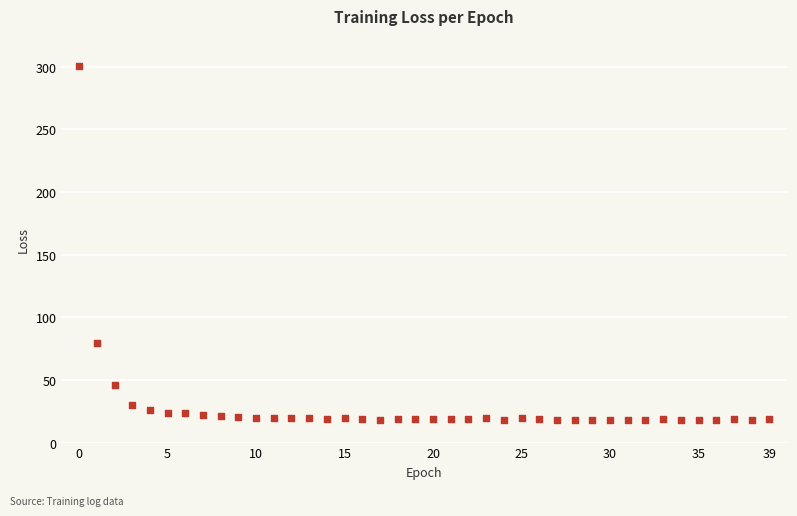

What is the range of Y values (max minus min)?

282.7